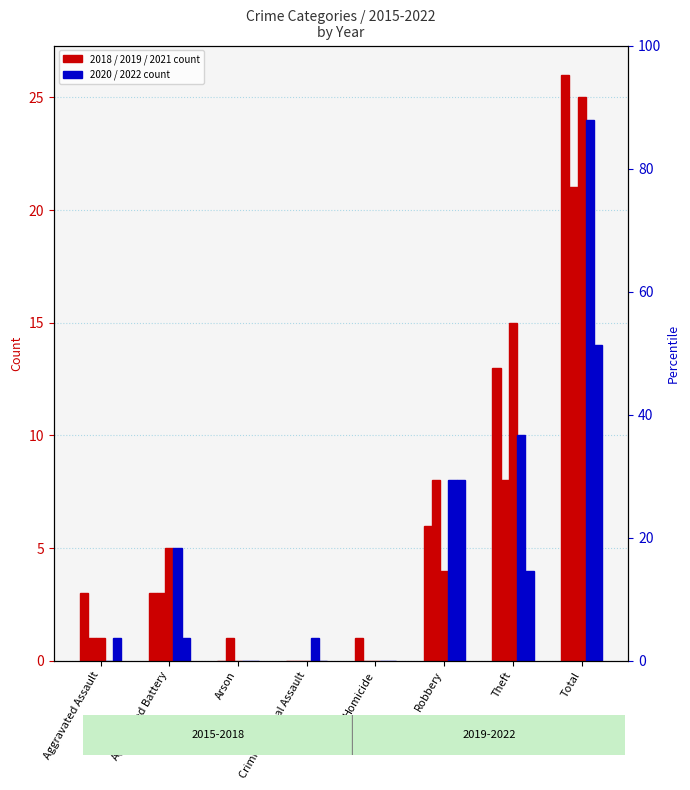

Is the value of 2020 at Theft greater than the value of 2019 at Criminal Sexual Assault?

Yes